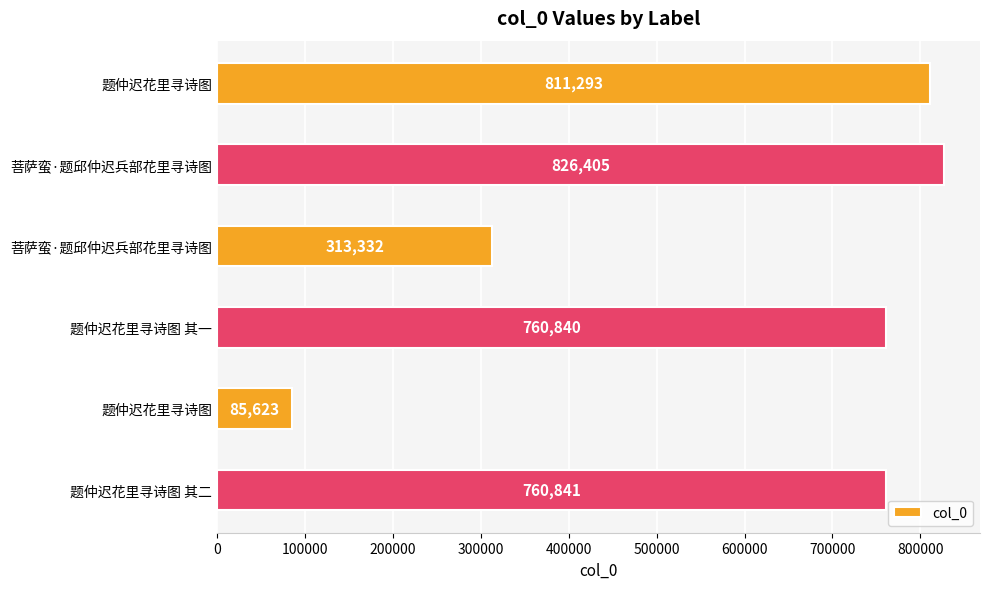

Does the chart contain any negative values?

No